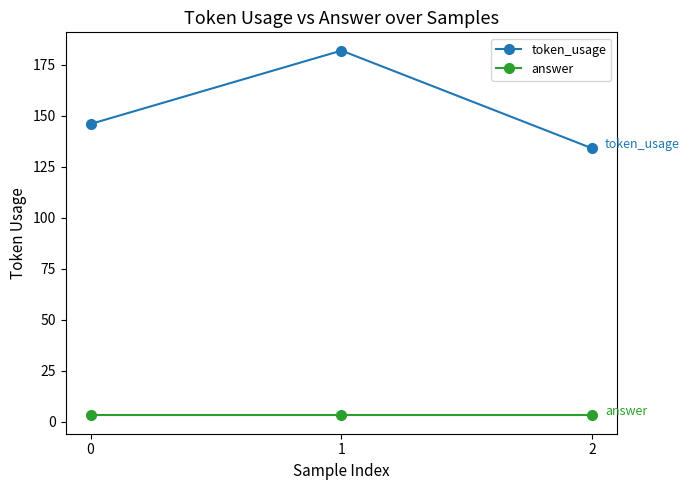

At which category is the sum across all series the highest?

1